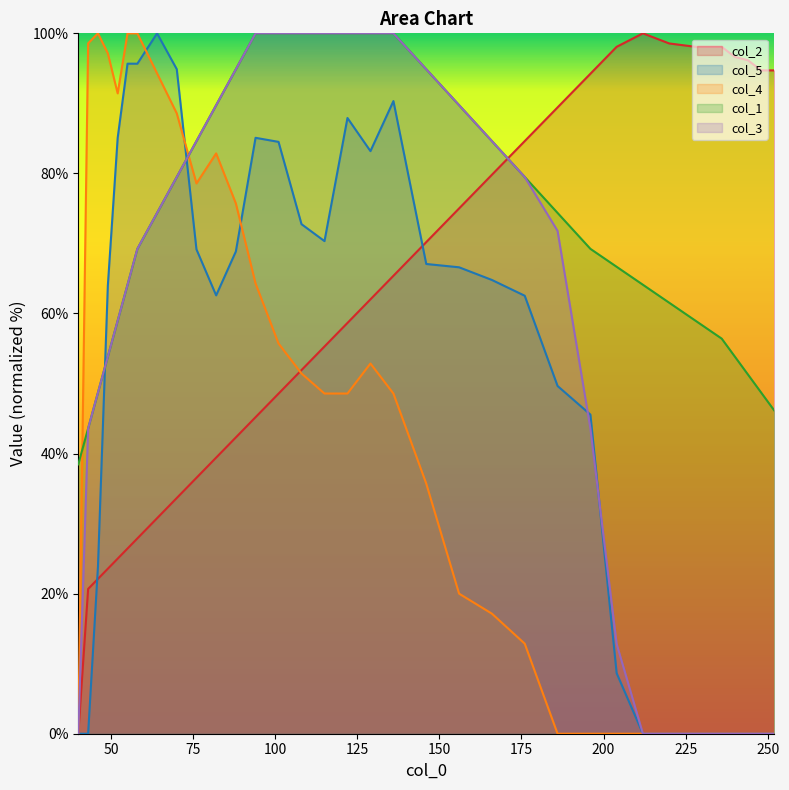

What is the difference between the maximum and minimum values in the col_2 series?

100.0